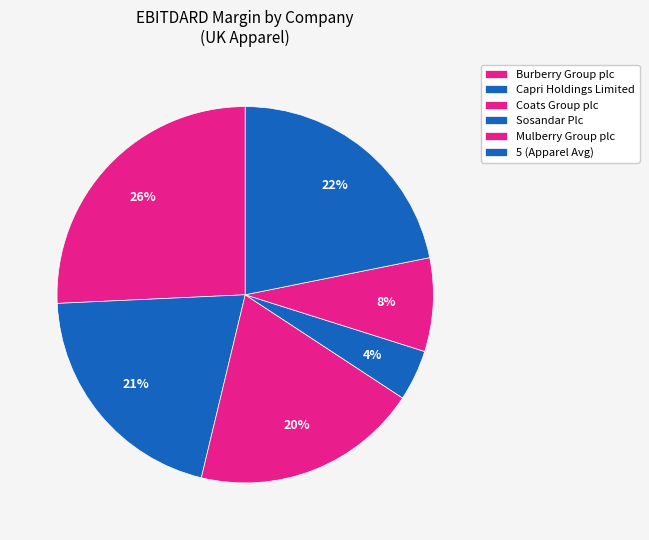

Rank the categories by value from lowest to highest.

Sosandar Plc, Mulberry Group plc, Coats Group plc, Capri Holdings Limited, 5 (Apparel Avg), Burberry Group plc